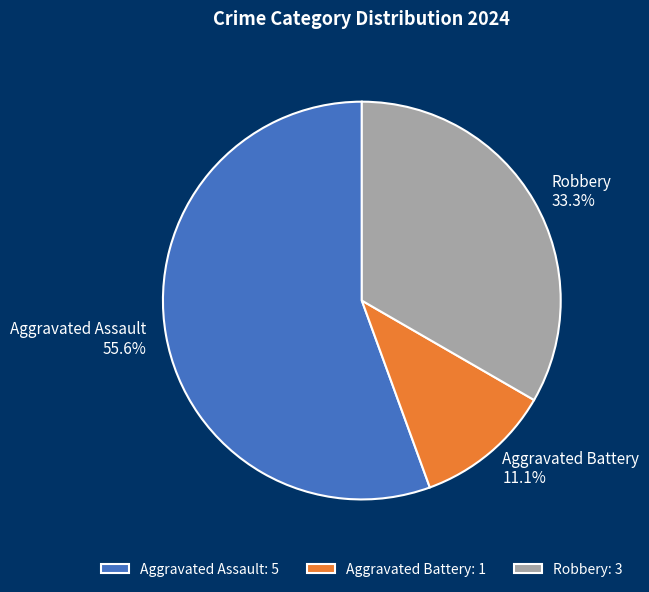

How much of the chart is everything except Aggravated Assault?

44.4%